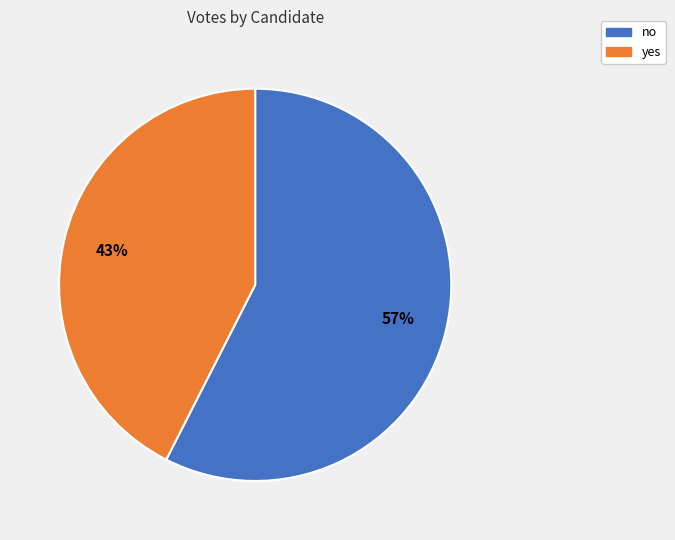

To the nearest percent, what portion does yes represent?

43%